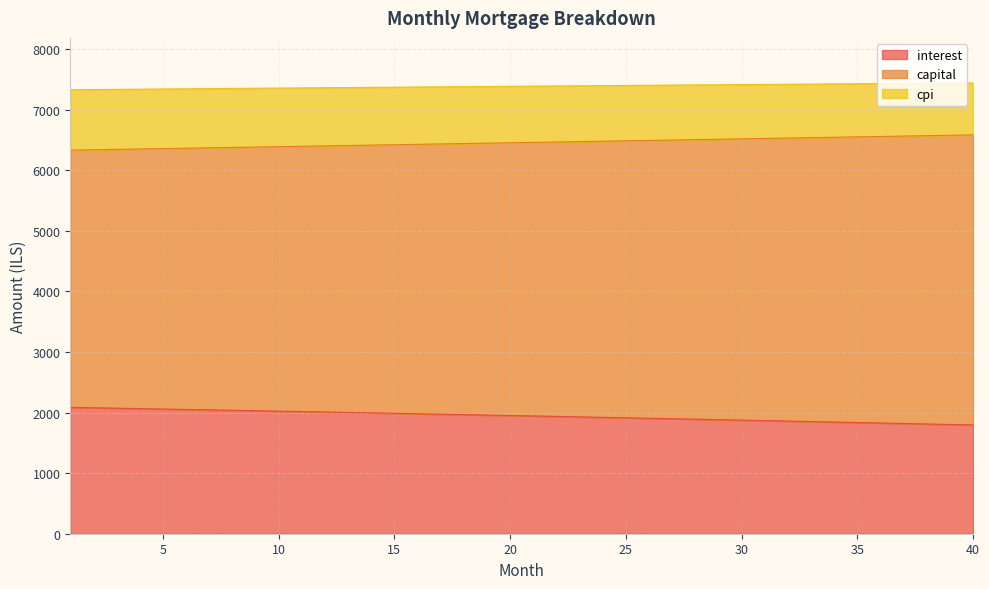

What is the lowest value of the interest series?

1795.1